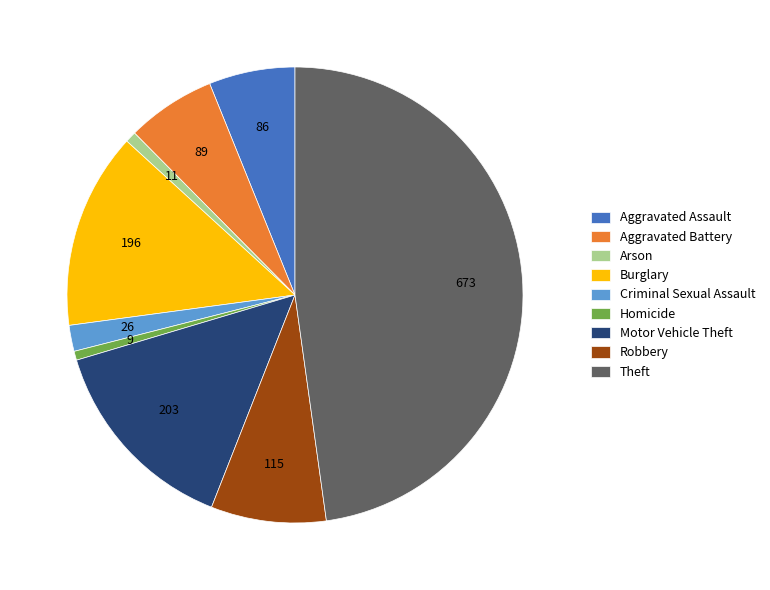

Is the sum of Motor Vehicle Theft and Arson greater than half?

No